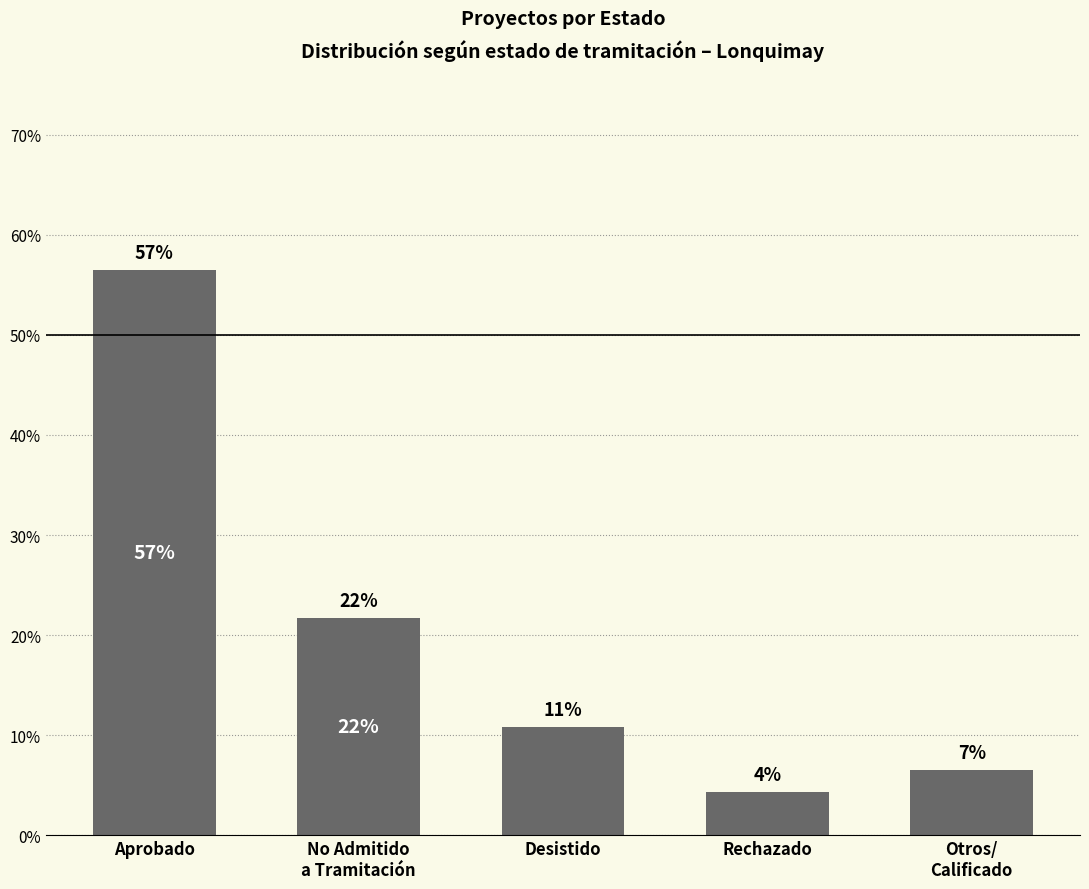

Between Rechazado and No Admitido
a Tramitación, which is larger?

No Admitido
a Tramitación